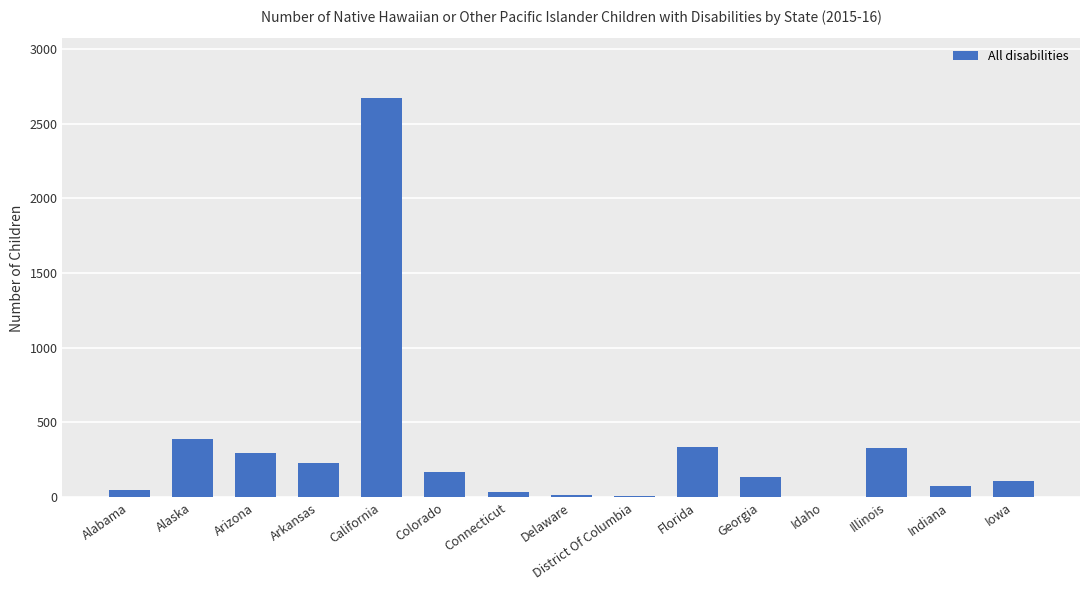

Which label corresponds to the largest value in the chart?

California